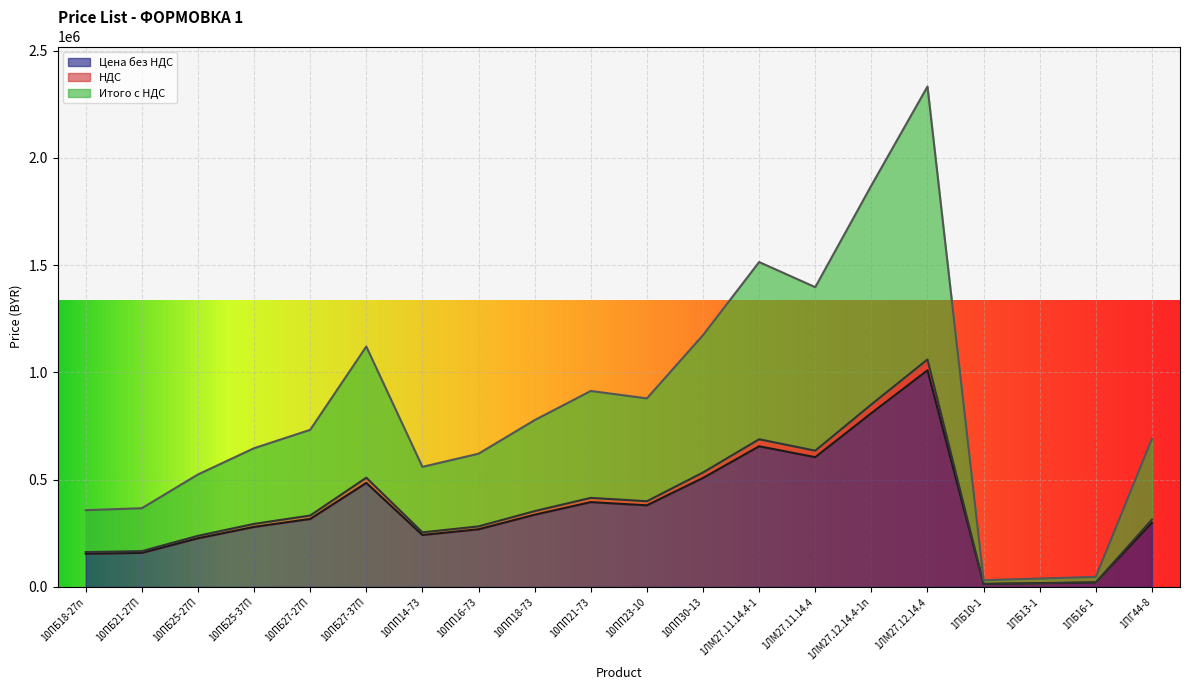

What is the value of the НДС point at the 11th from the left?

399415.8